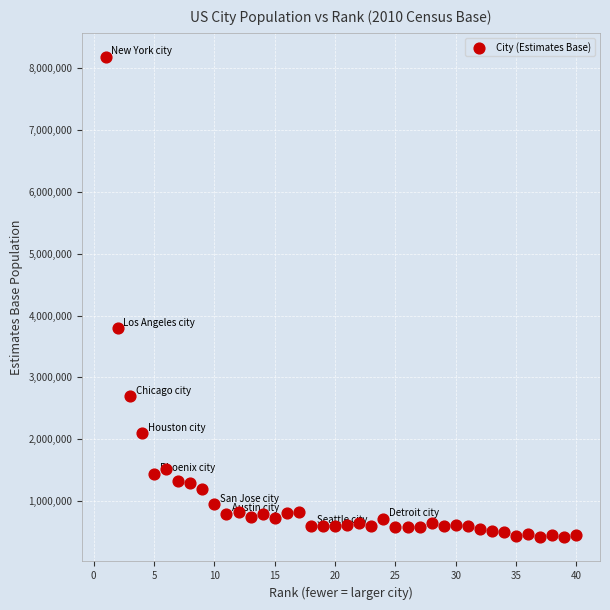

What is the range of Y values (max minus min)?

7757584